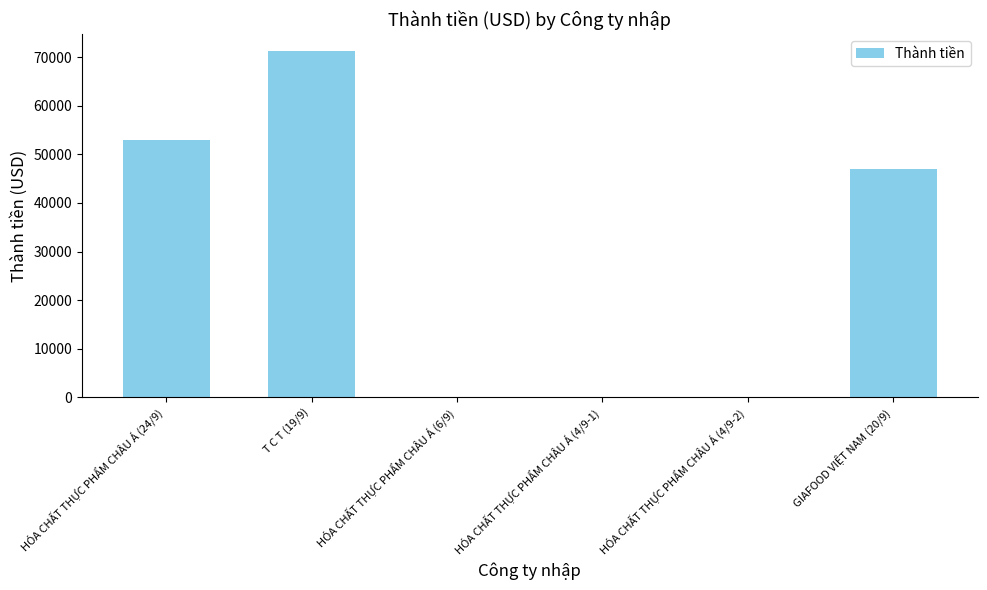

How many categories are shown in the chart?

6